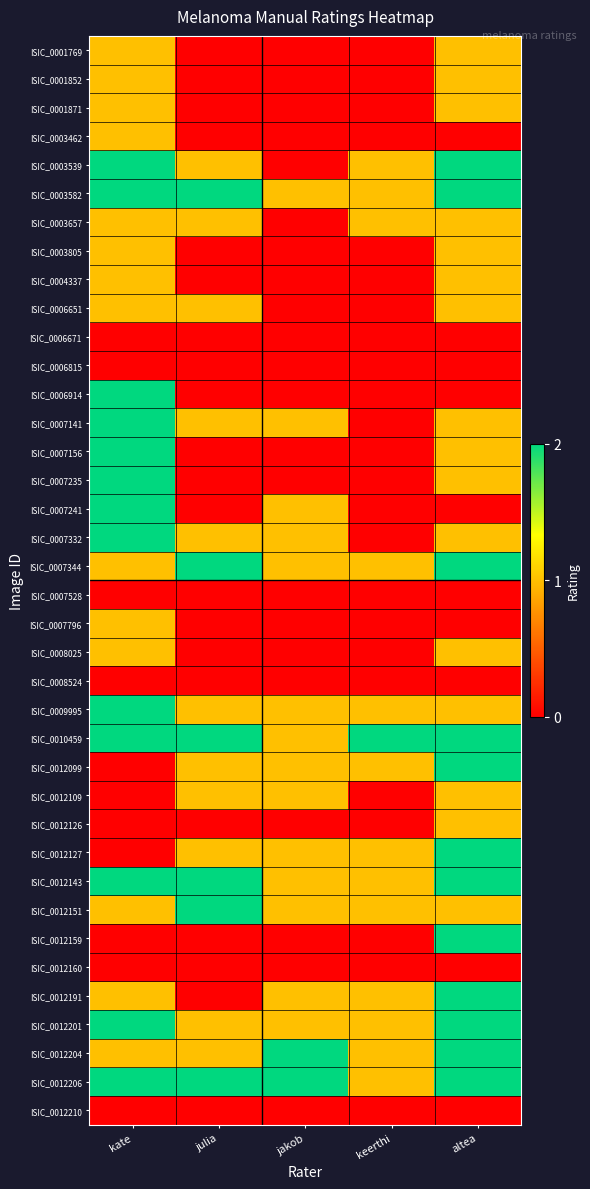

Rank the series by their maximum value, from lowest to highest.

ISIC_0006671, ISIC_0006815, ISIC_0007528, ISIC_0008524, ISIC_0012160, ISIC_0012210, ISIC_0001769, ISIC_0001852, ISIC_0001871, ISIC_0003462, ISIC_0003657, ISIC_0003805, ISIC_0004337, ISIC_0006651, ISIC_0007796, ISIC_0008025, ISIC_0012109, ISIC_0012126, ISIC_0003539, ISIC_0003582, ISIC_0006914, ISIC_0007141, ISIC_0007156, ISIC_0007235, ISIC_0007241, ISIC_0007332, ISIC_0007344, ISIC_0009995, ISIC_0010459, ISIC_0012099, ISIC_0012127, ISIC_0012143, ISIC_0012151, ISIC_0012159, ISIC_0012191, ISIC_0012201, ISIC_0012204, ISIC_0012206